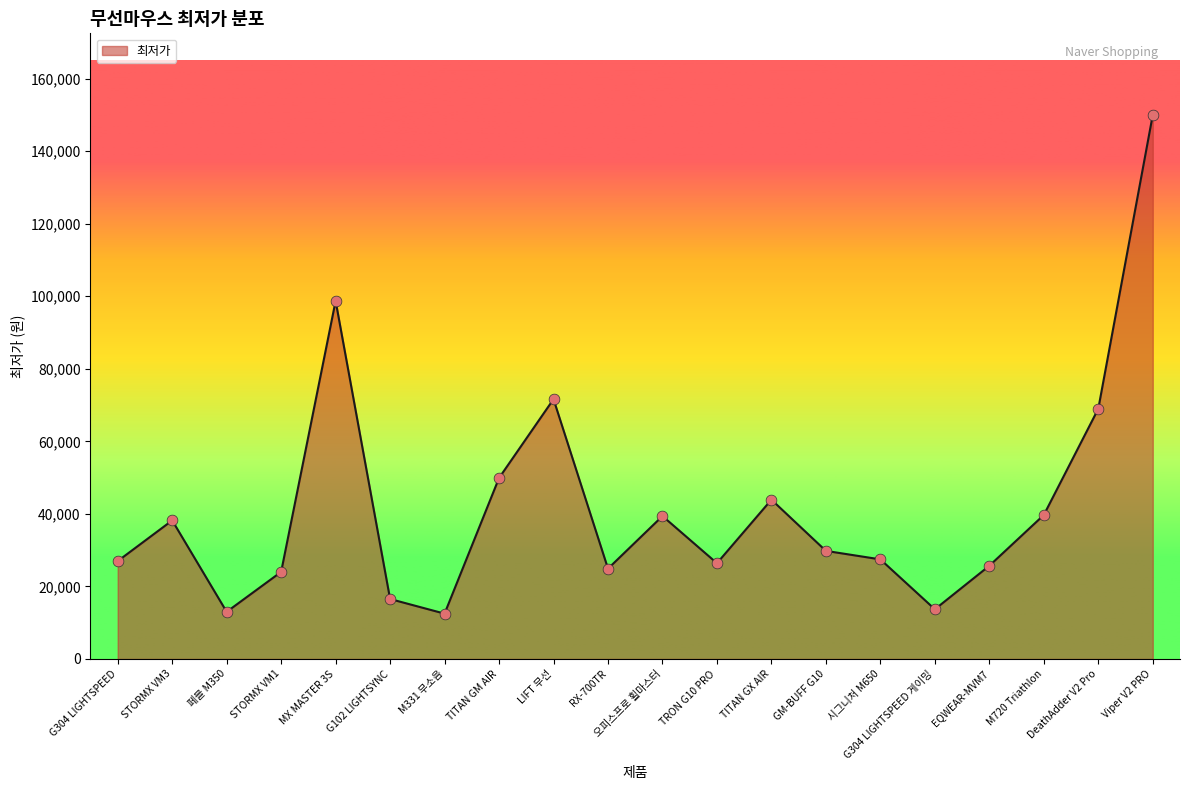

Approximately how many times larger is the value at G304 LIGHTSPEED 게이밍 compared to M331 무소음?

1.1